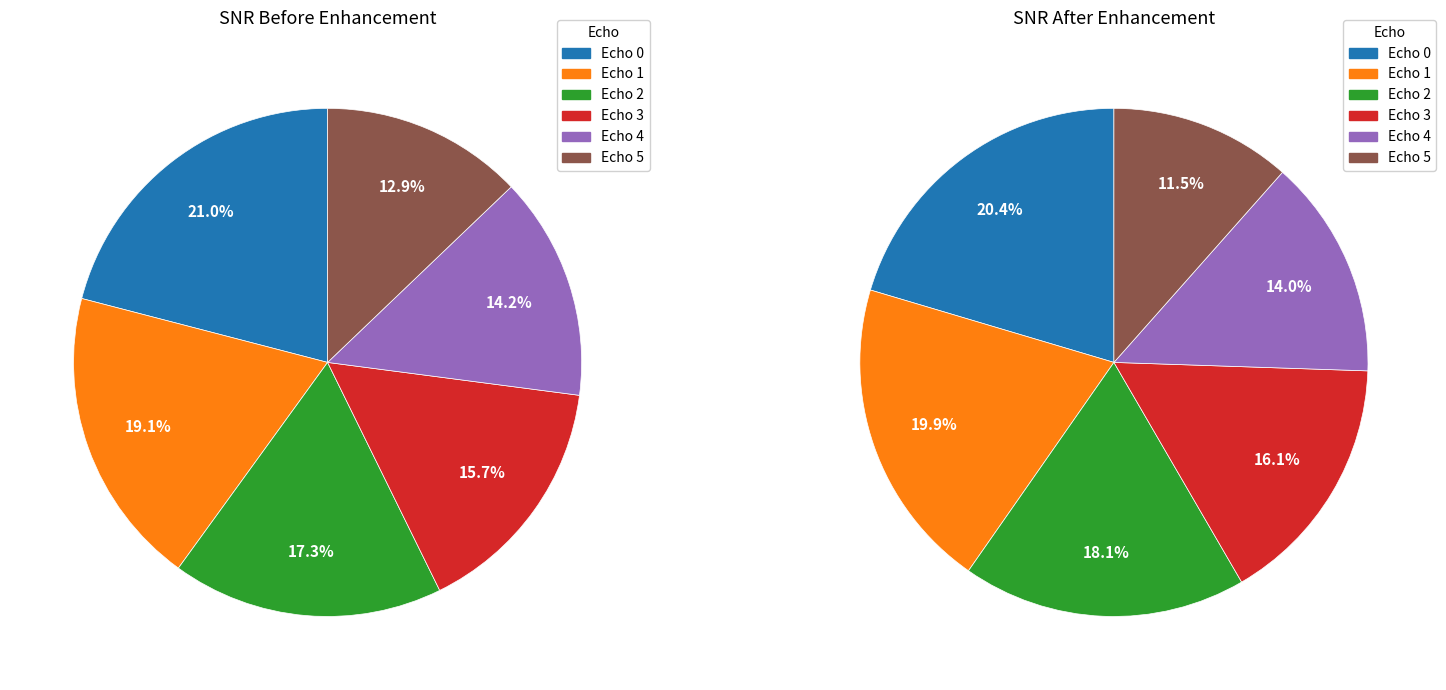

What percentage is NOT represented by 2?

82.7%